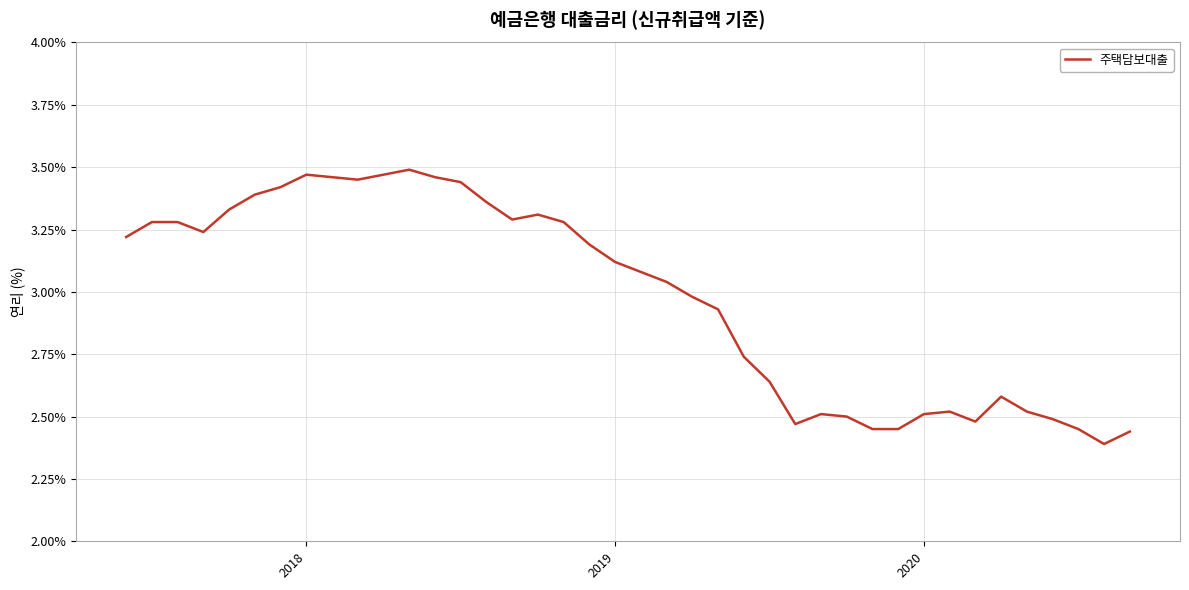

What is the difference between the maximum and minimum values?

1.1